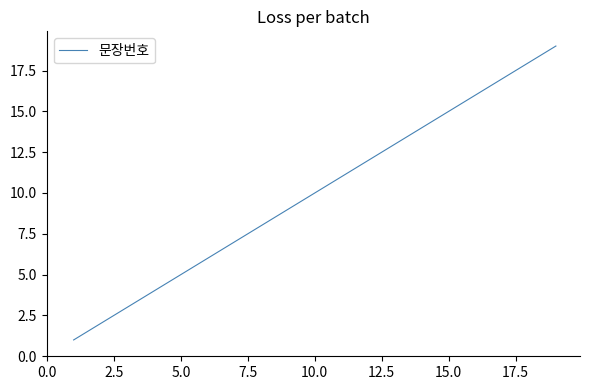

What is the difference between the maximum and minimum values?

18